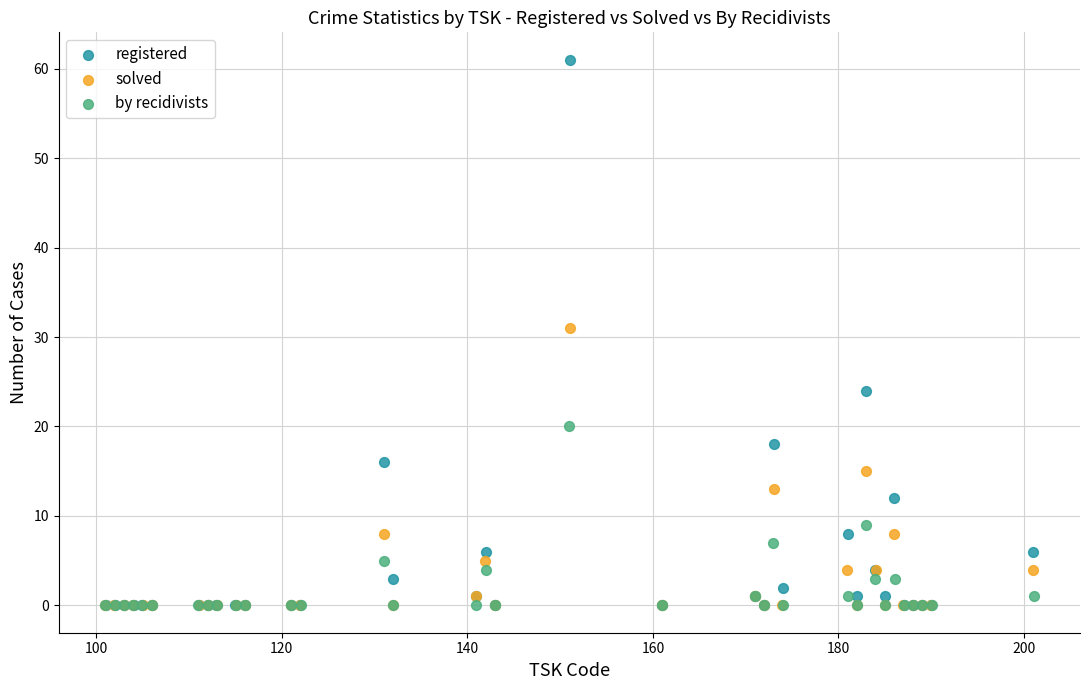

Which series reaches the maximum Y coordinate?

registered